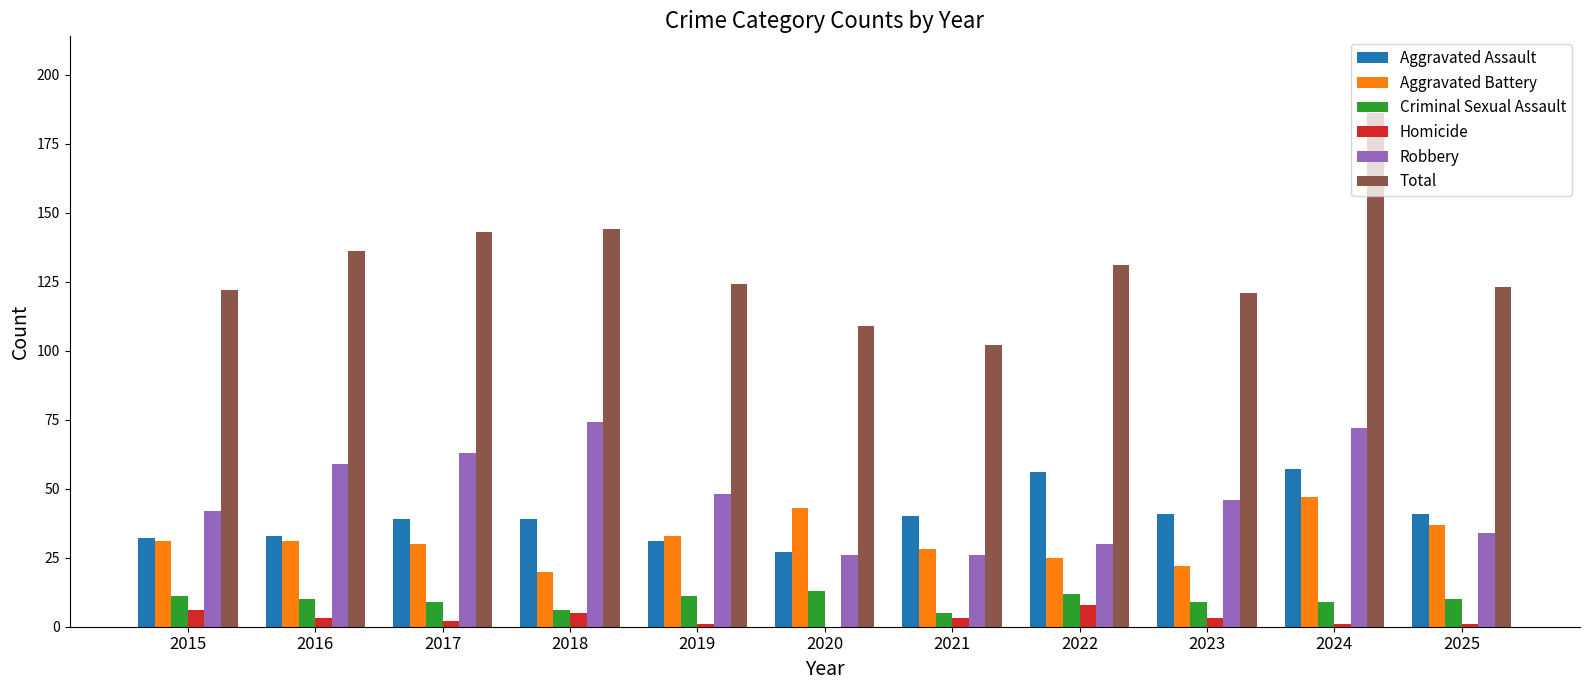

What is the highest value of the Homicide series?

8